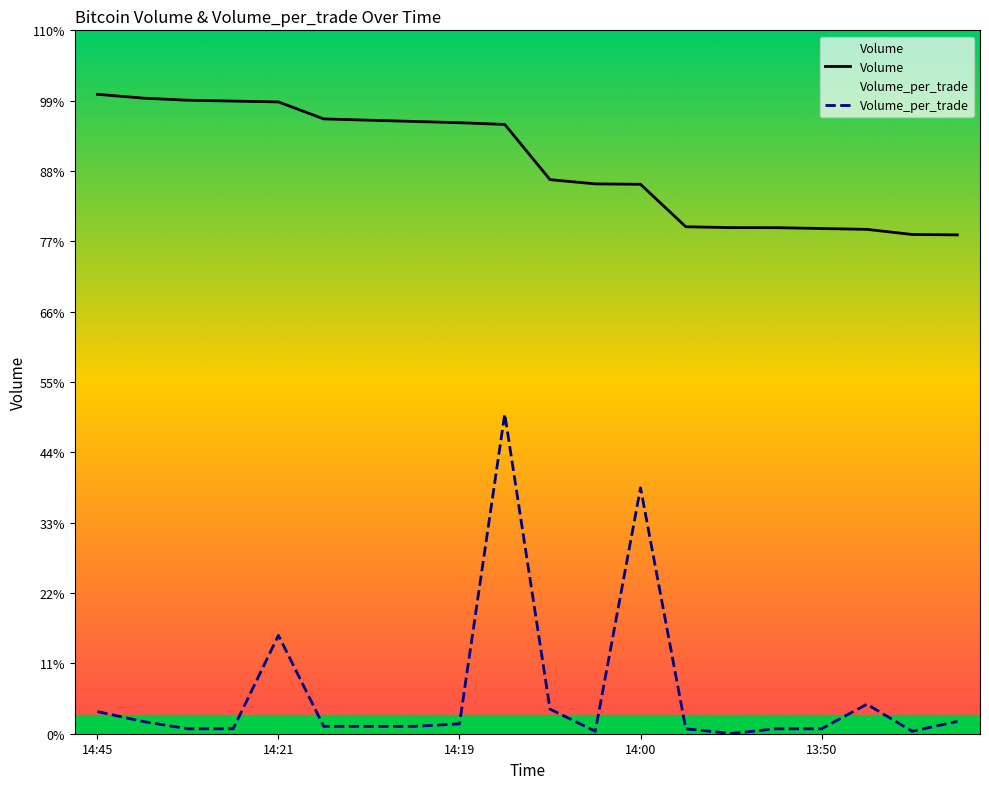

True or false: Volume and Volume_per_trade cross at least once.

False